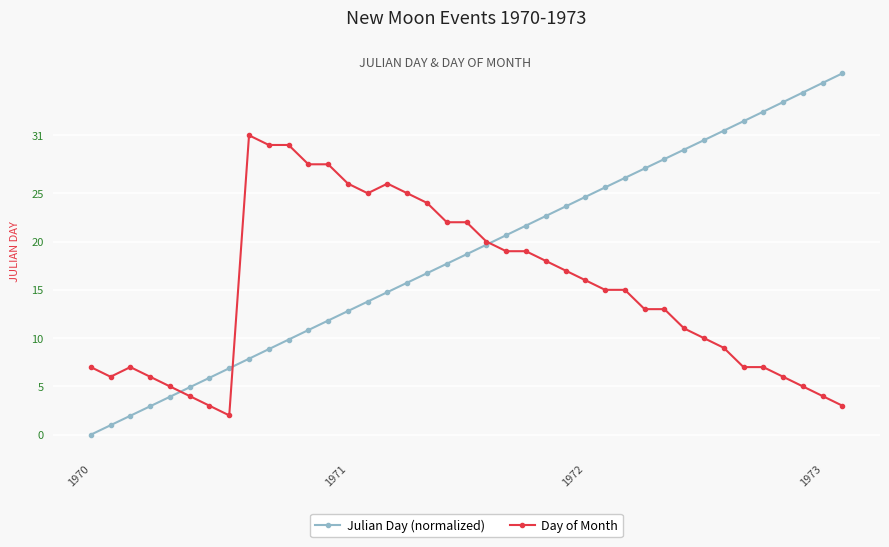

Rank the series by their average value, from highest to lowest.

Julian Day (normalized), Day of Month